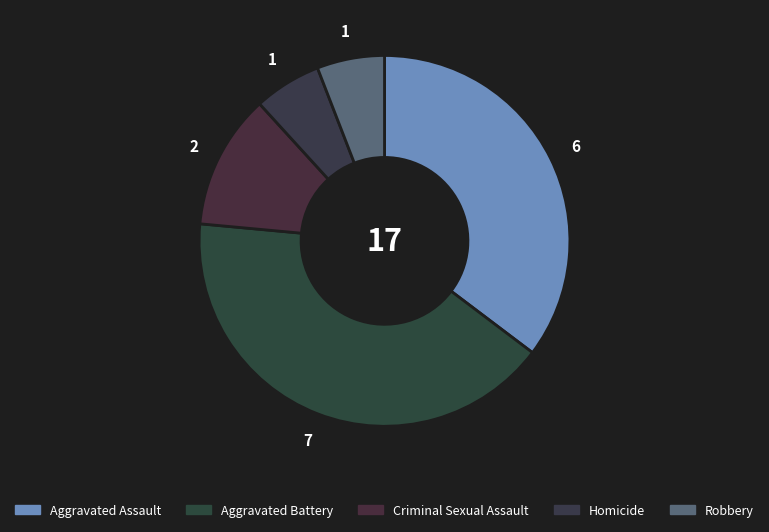

How many slices are in this pie chart?

5